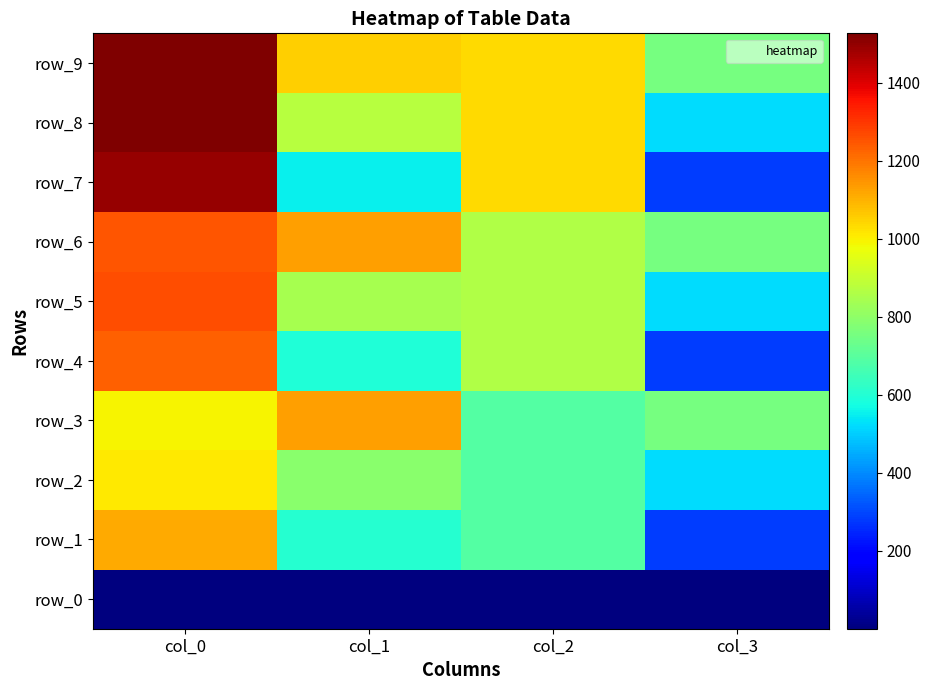

Where does the row_3 series first go above 994?

col_0